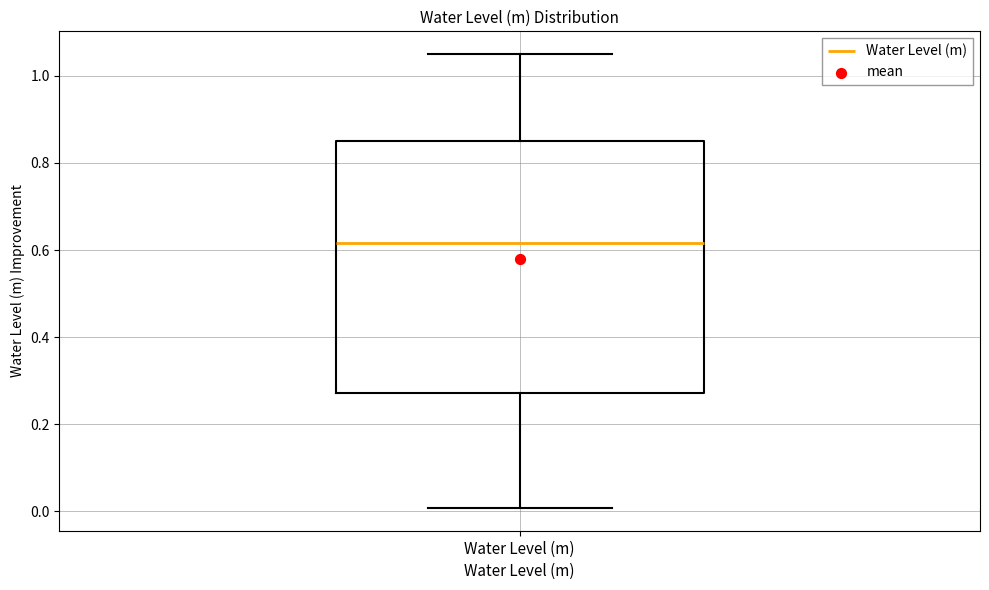

Where is the lower edge of the box for Water Level (m) on the y-axis? The values are not printed on the chart, so give them approximately, as read against the axis.

0.28